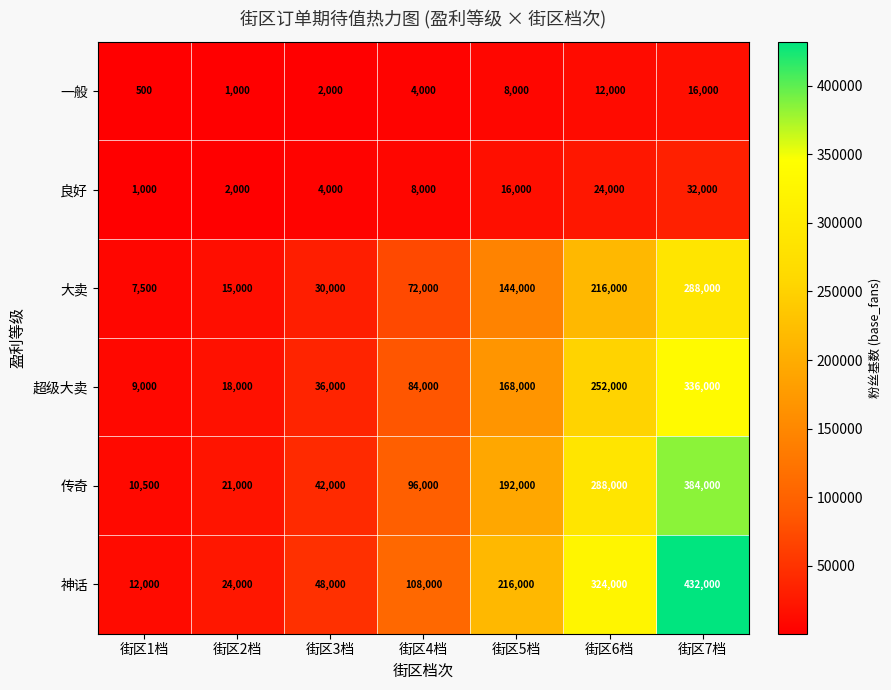

The value of 良好 at 街区1档 is 1000. True or false?

True